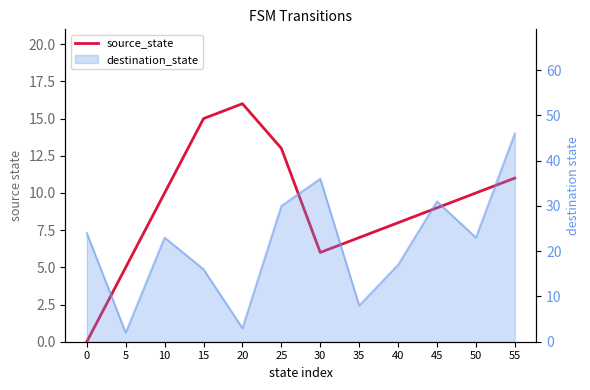

List the labels in order of value, largest first.

20, 15, 25, 55, 10, 50, 45, 40, 35, 30, 5, 0